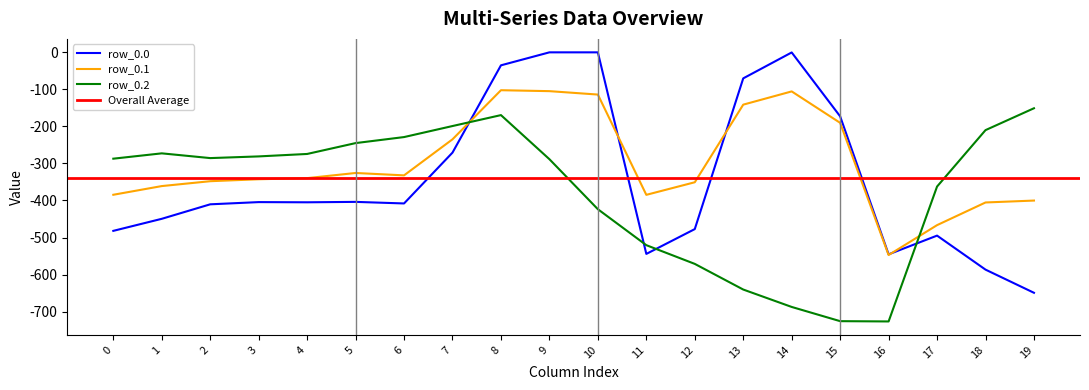

What is the sum of the row_0.0 values at 1 and 7?

-720.2